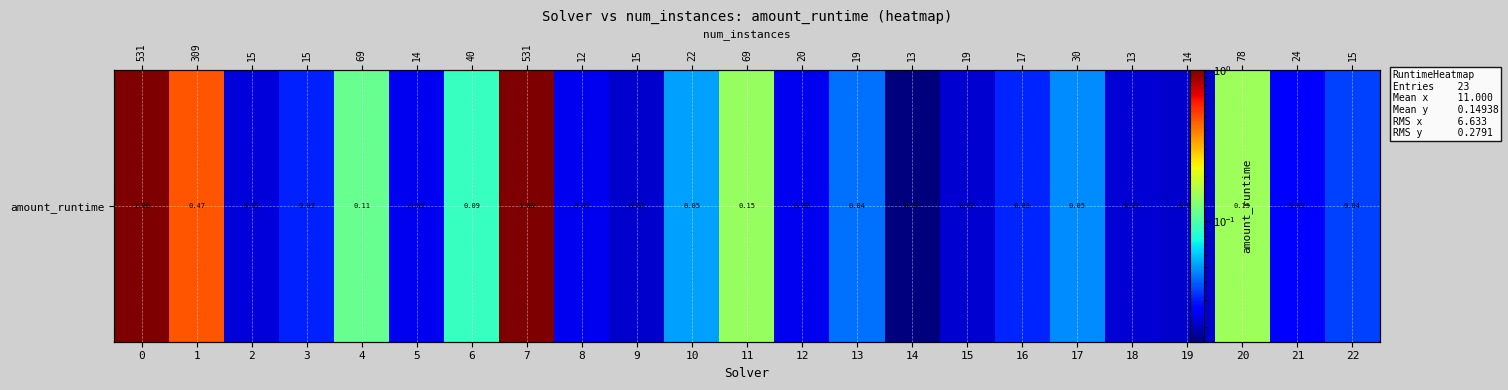

Reading right to left, extract all data points from this chart.

0.0	0.0	0.2	0.0	0.0	0.0	0.0	0.0	0.0	0.0	0.0	0.1	0.1	0.0	0.0	1.0	0.1	0.0	0.1	0.0	0.0	0.5	1.0